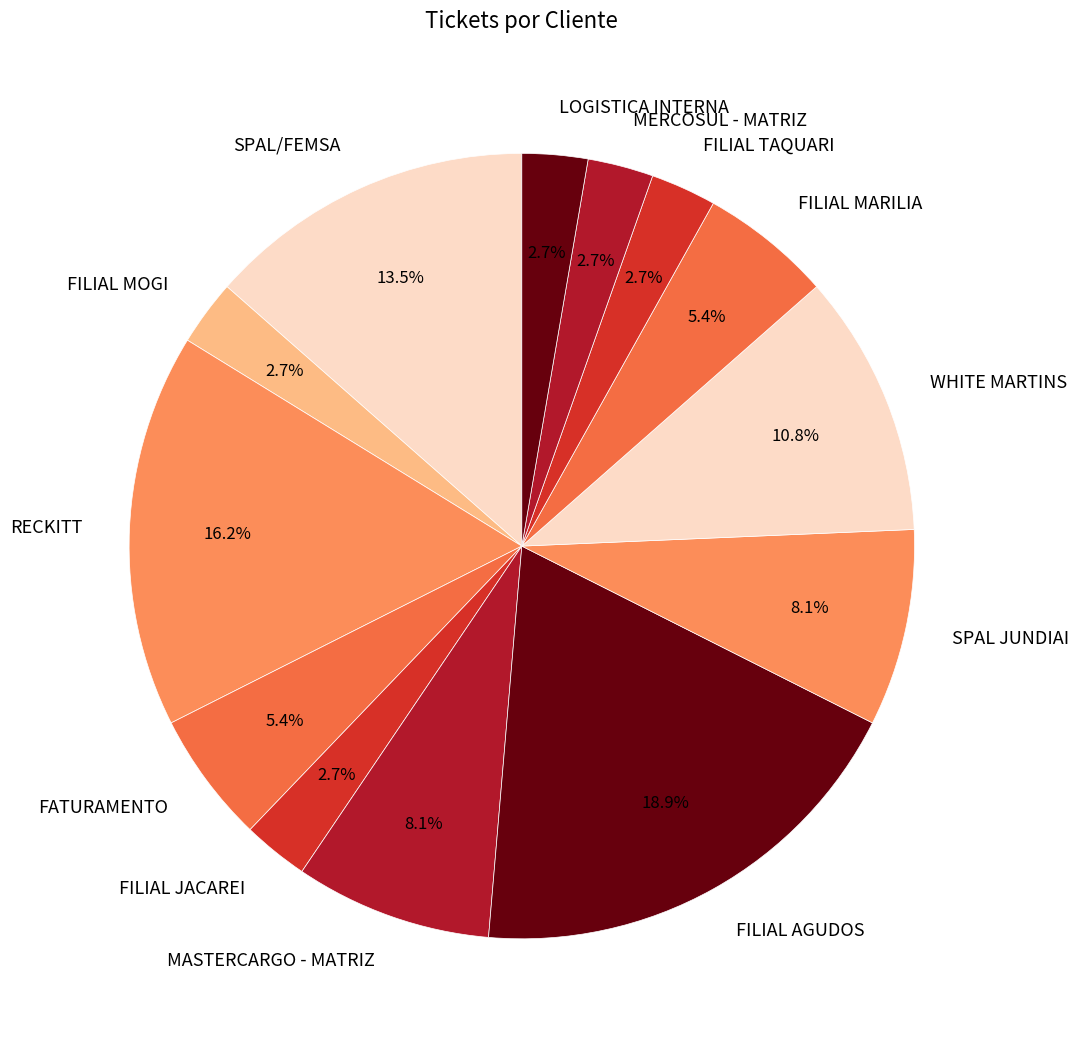

To the nearest percent, what is the combined percentage of FILIAL JACAREI and LOGISTICA INTERNA?

5%